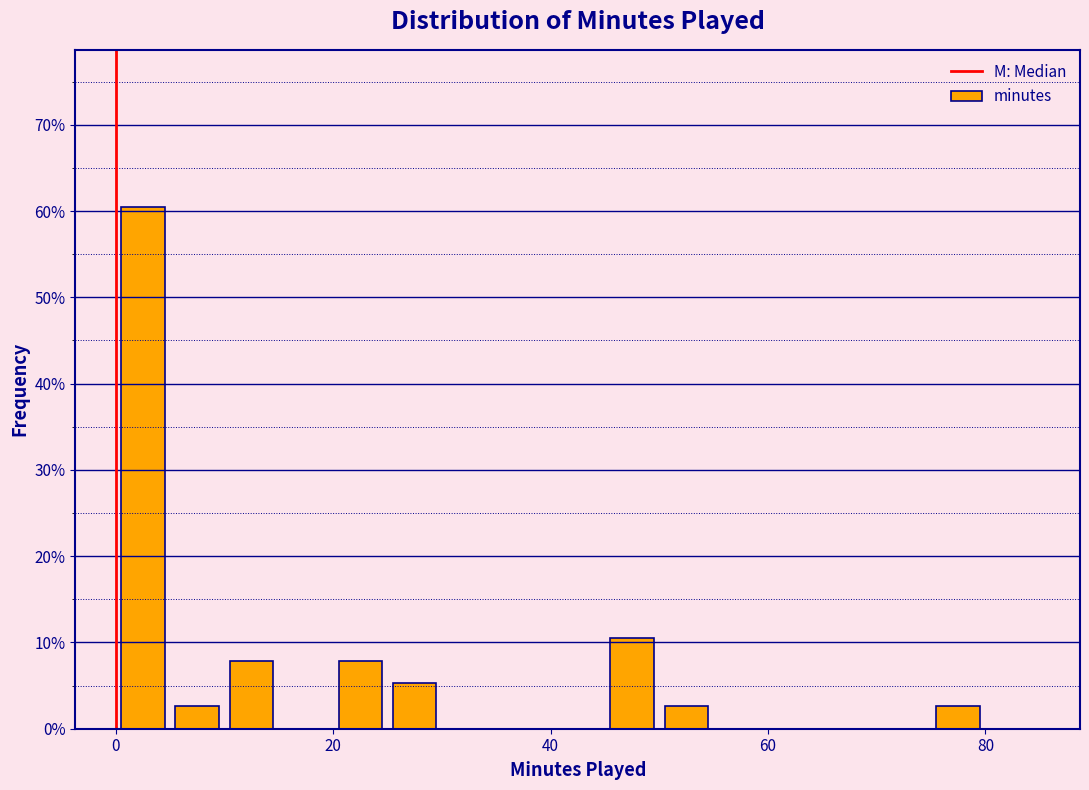

Read against the x-axis, roughly where is the centre of the tallest bar?

2